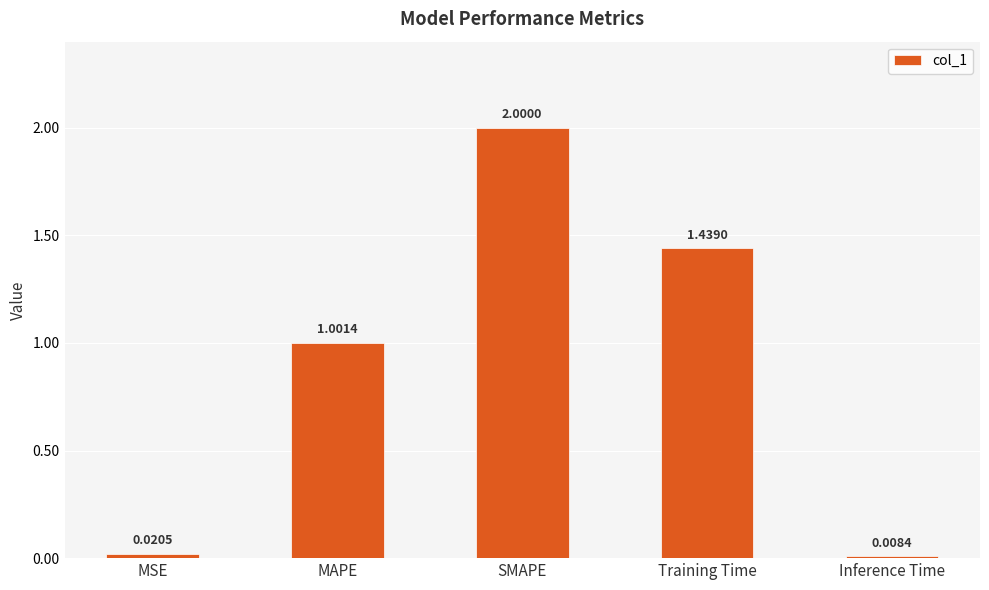

What is the difference between the maximum and minimum values?

2.0